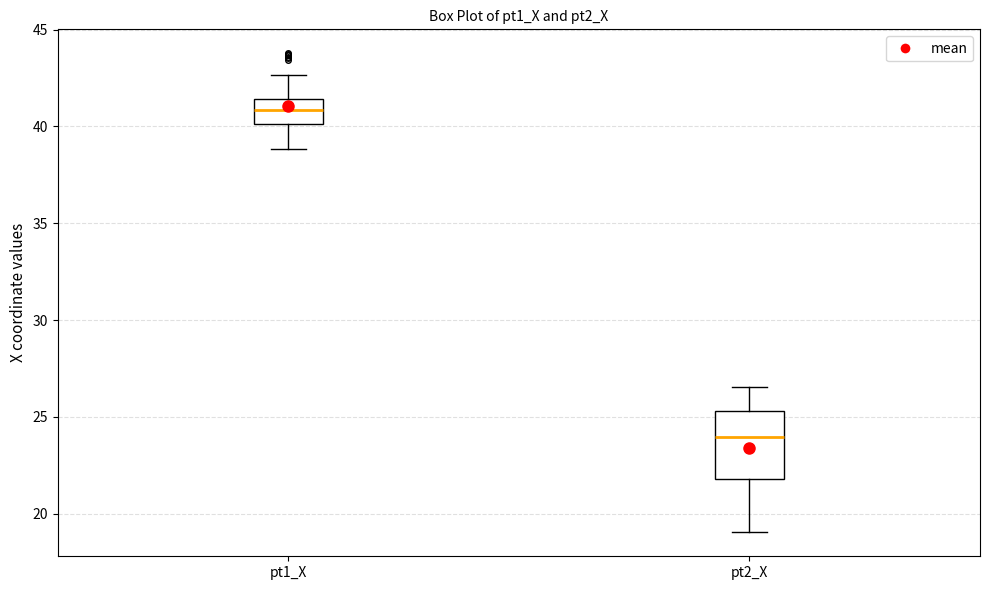

Reading left to right, transcribe this box plot: for each box, give where its median line is, the range the box spans, and where its two whiskers end, as read against the y-axis. The values are not printed on the chart, so give them approximately, as read against the axis.

pt1_X: median 41.0, box 40.0 to 41.5, whiskers 39.0 to 42.5
pt2_X: median 24.0, box 22.0 to 25.5, whiskers 19.0 to 26.5